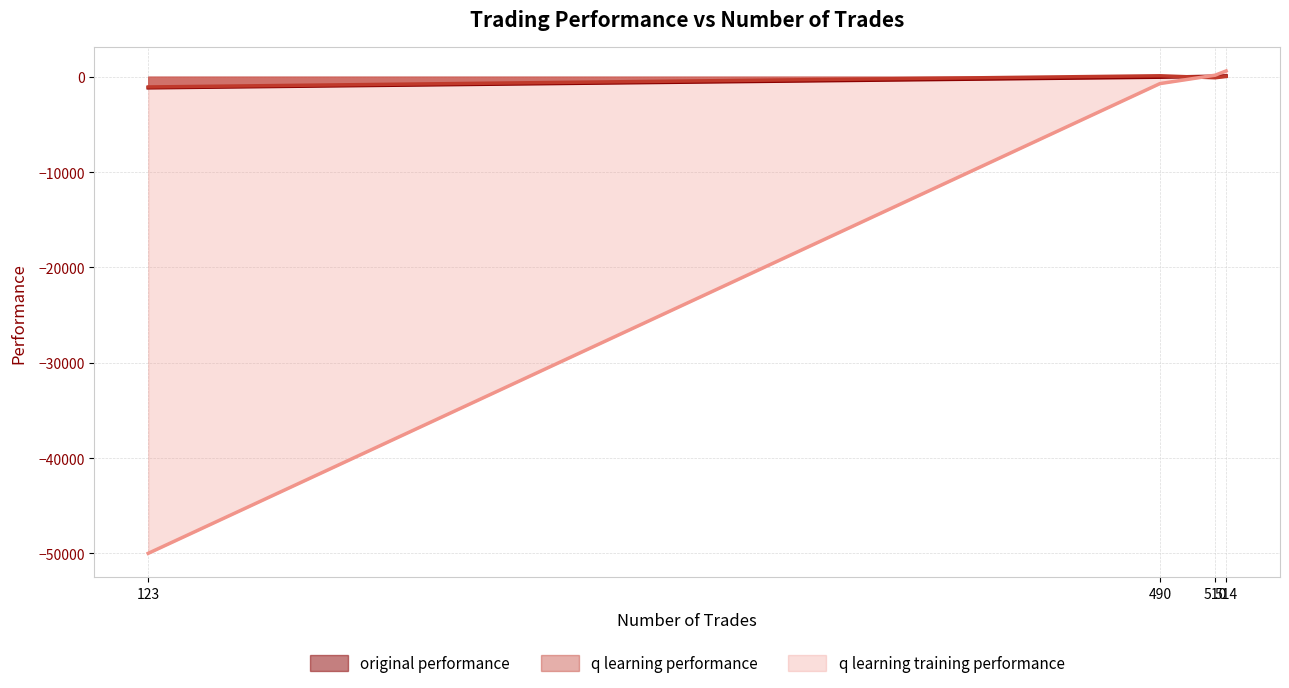

Which has a higher value, 490 or 514?

514